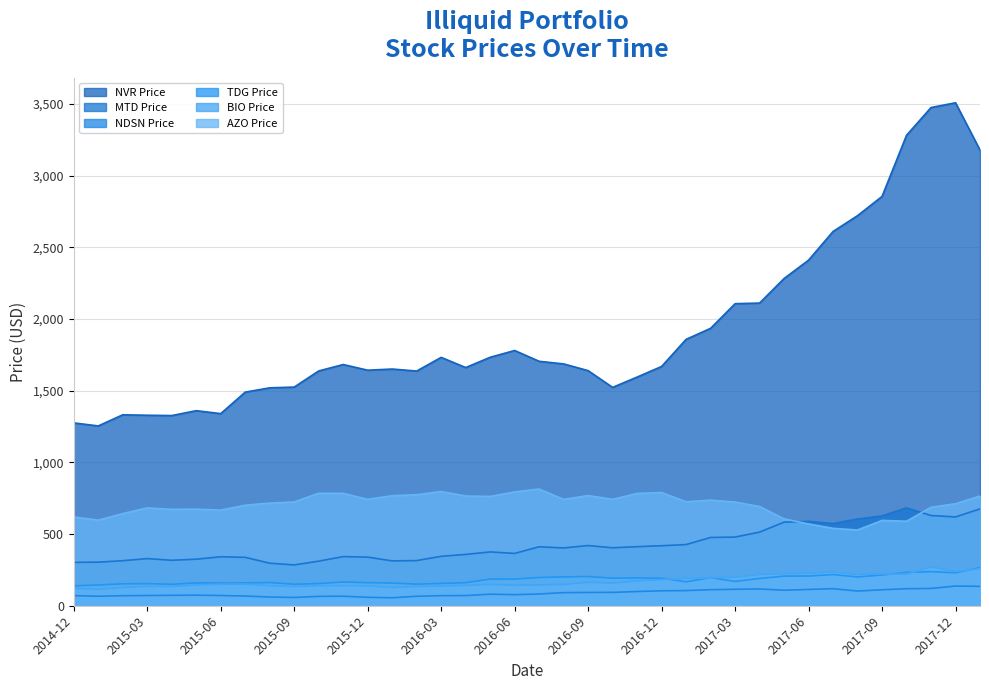

What is the highest value of the MTD Price series?

682.6